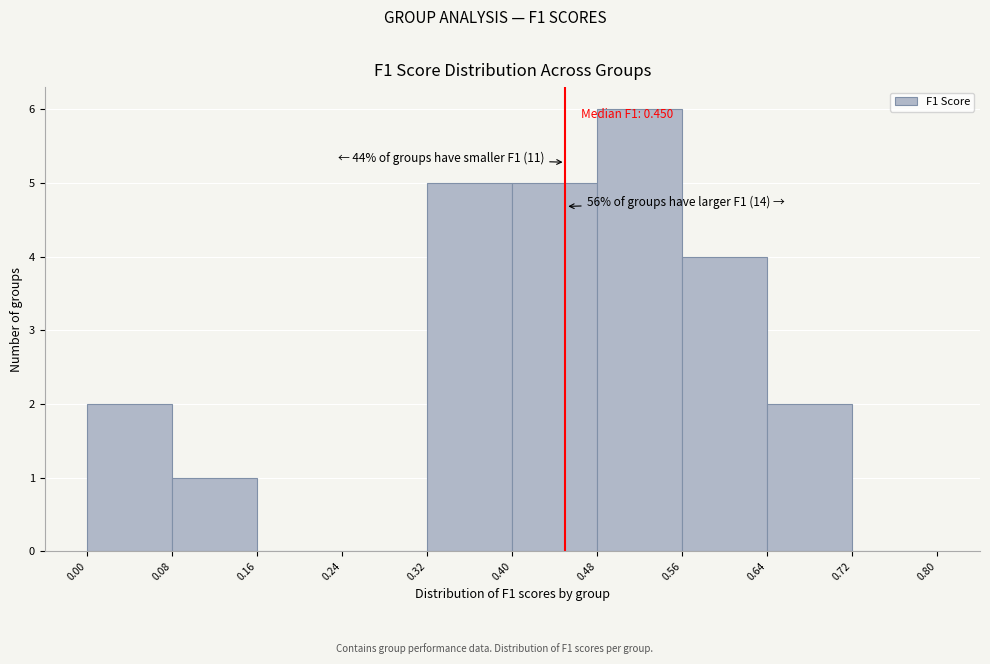

Which range on the x-axis has the tallest bar?

0.48 to 0.56